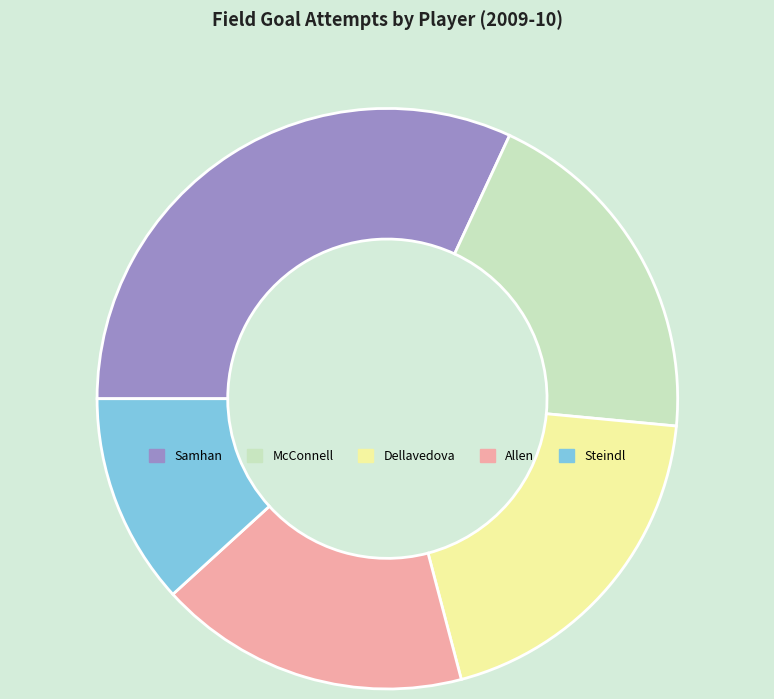

Is the sum of Dellavedova and Steindl greater than half?

No